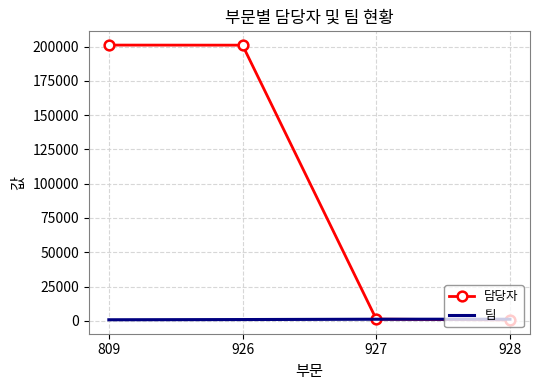

What is the greatest value displayed?

201053